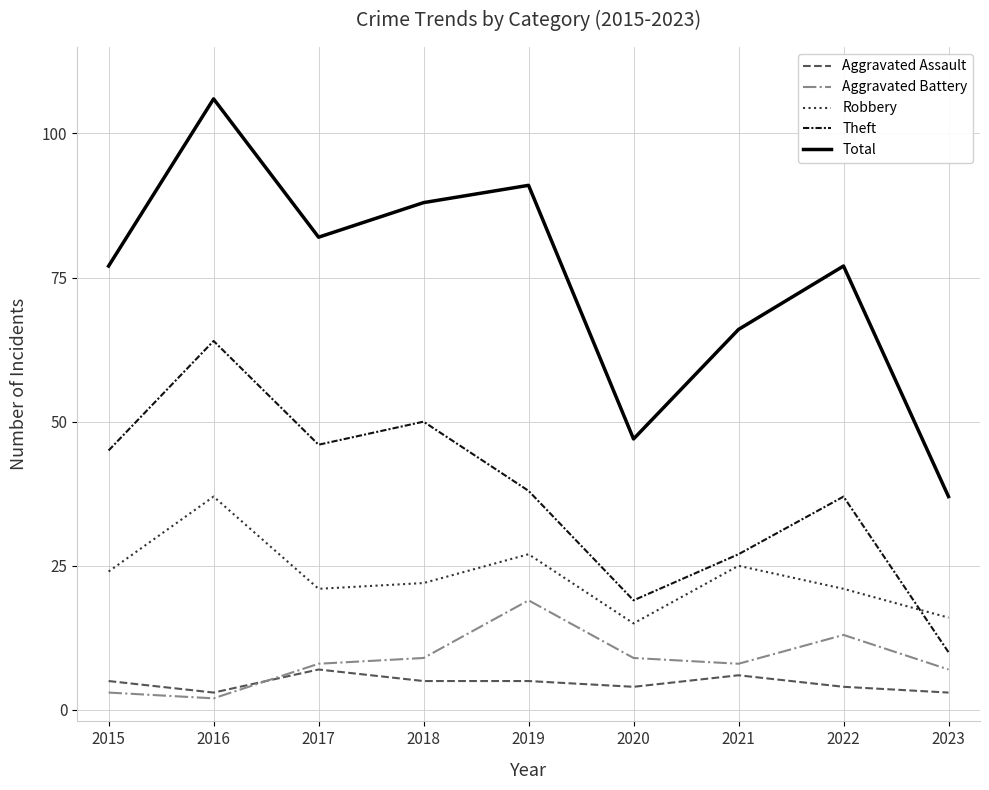

What are all the series names shown in the legend?

Aggravated Assault, Aggravated Battery, Robbery, Theft, Total